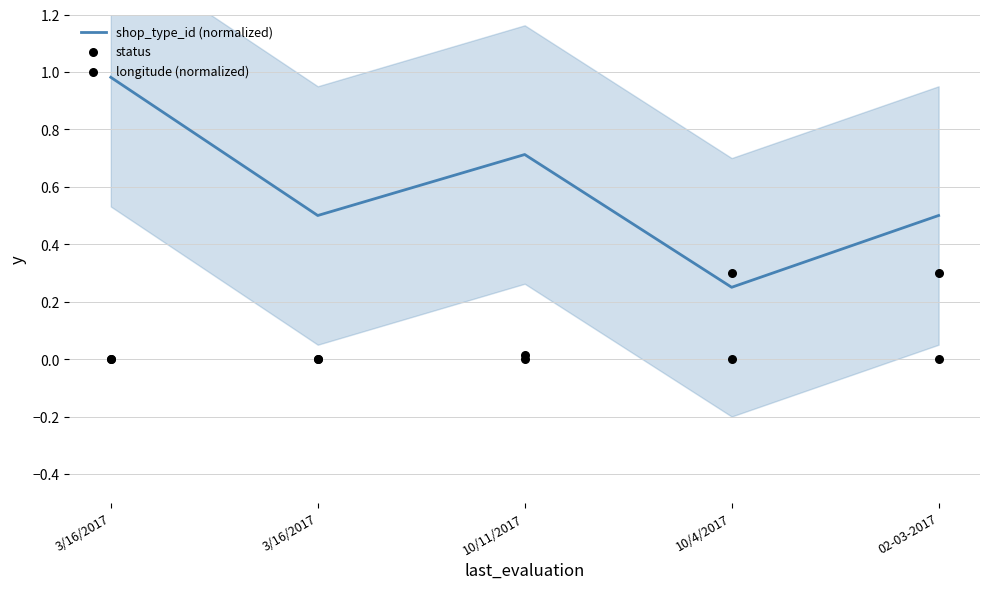

What is the total value across all series at 3/16/2017?

1.0